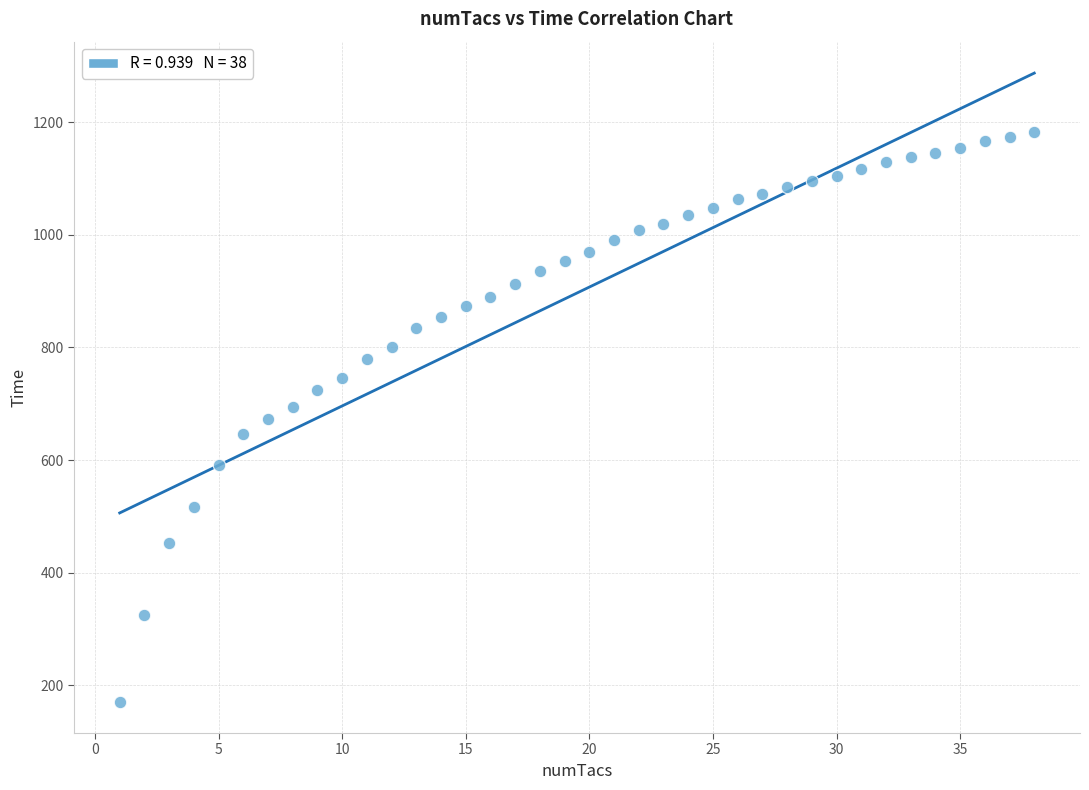

What is the range of Y values (max minus min)?

1012